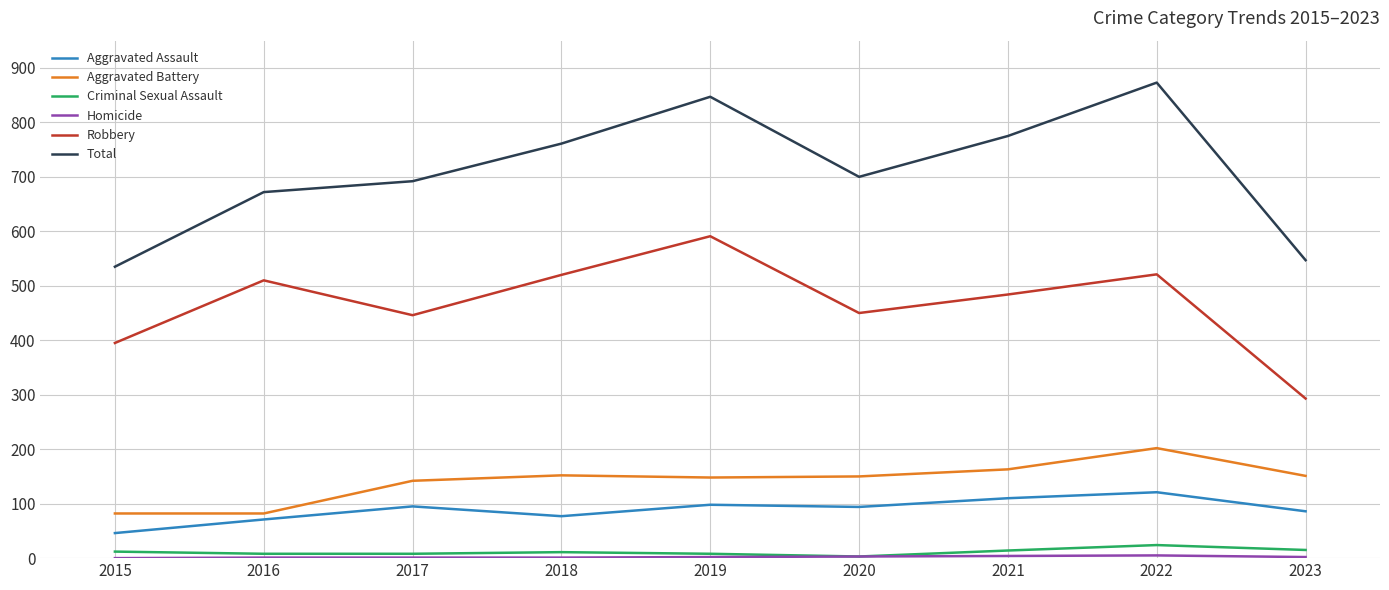

Between 2016 and 2021, which series saw the biggest shift?

Total